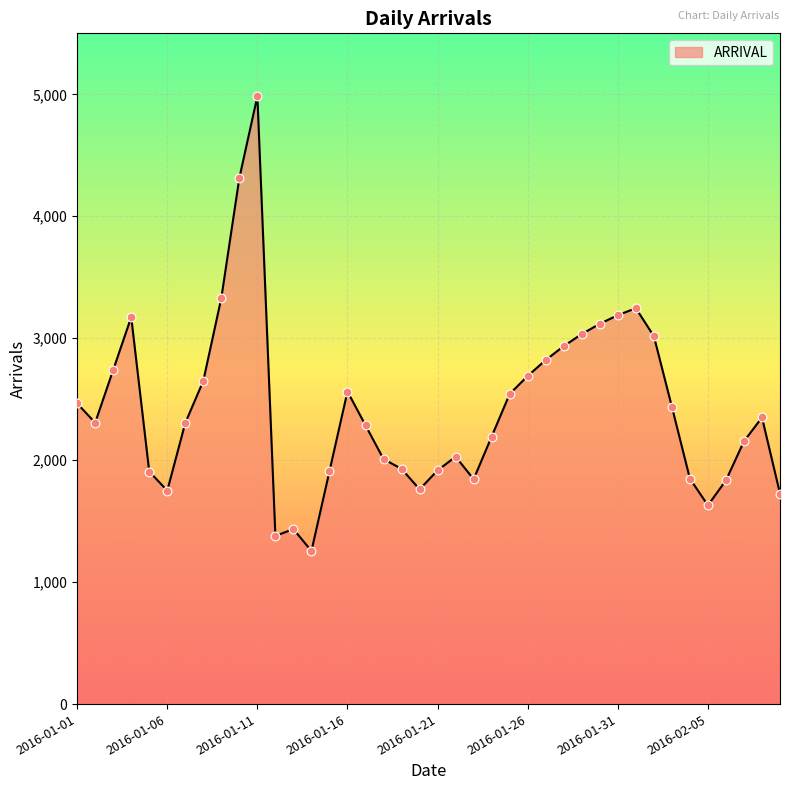

What is the difference between the maximum and minimum values?

3729.0